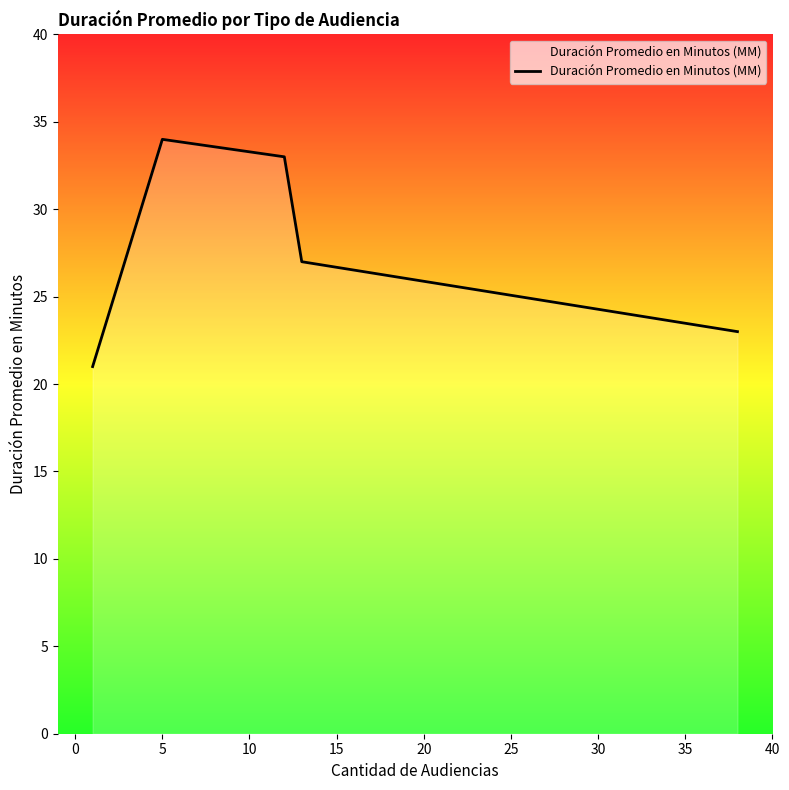

What is the greatest value displayed?

34